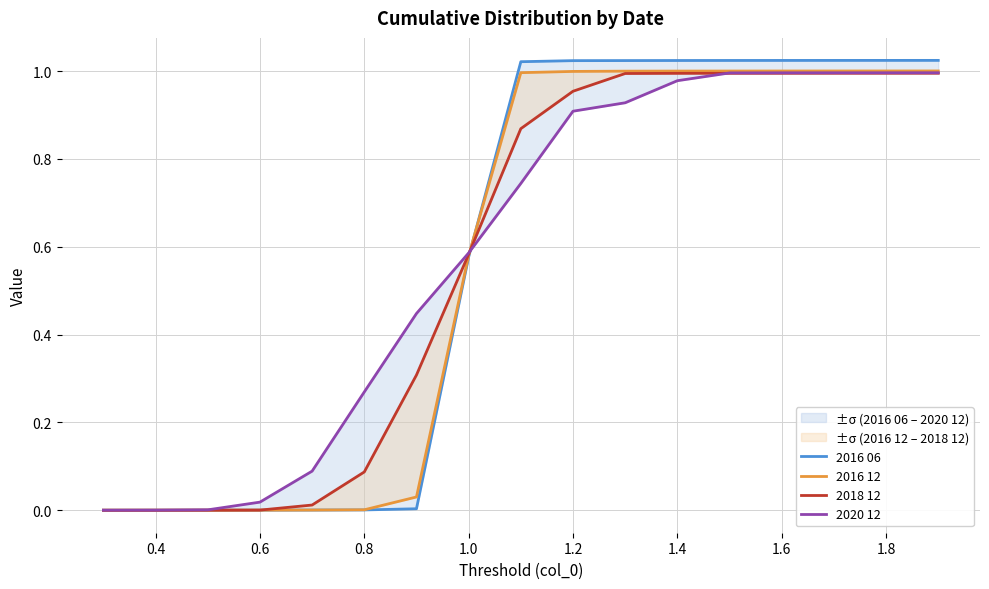

True or false: 2020 12 has more than 0 interior local peaks.

False